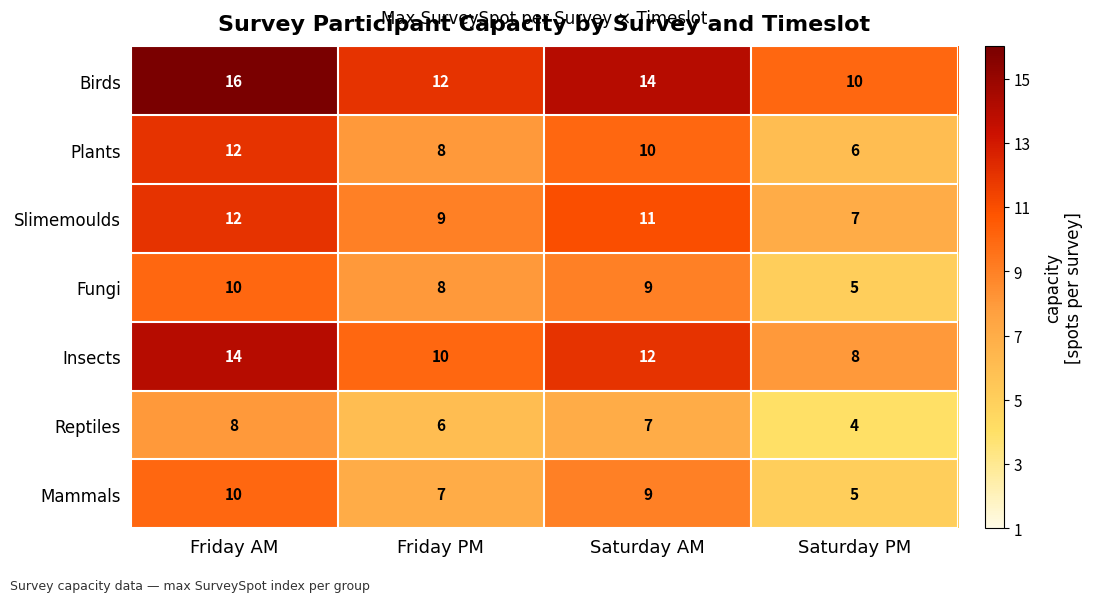

Reading left to right, extract all data points from this chart.

Birds: 16	12	14	10
Plants: 12	8	10	6
Slimemoulds: 12	9	11	7
Fungi: 10	8	9	5
Insects: 14	10	12	8
Reptiles: 8	6	7	4
Mammals: 10	7	9	5